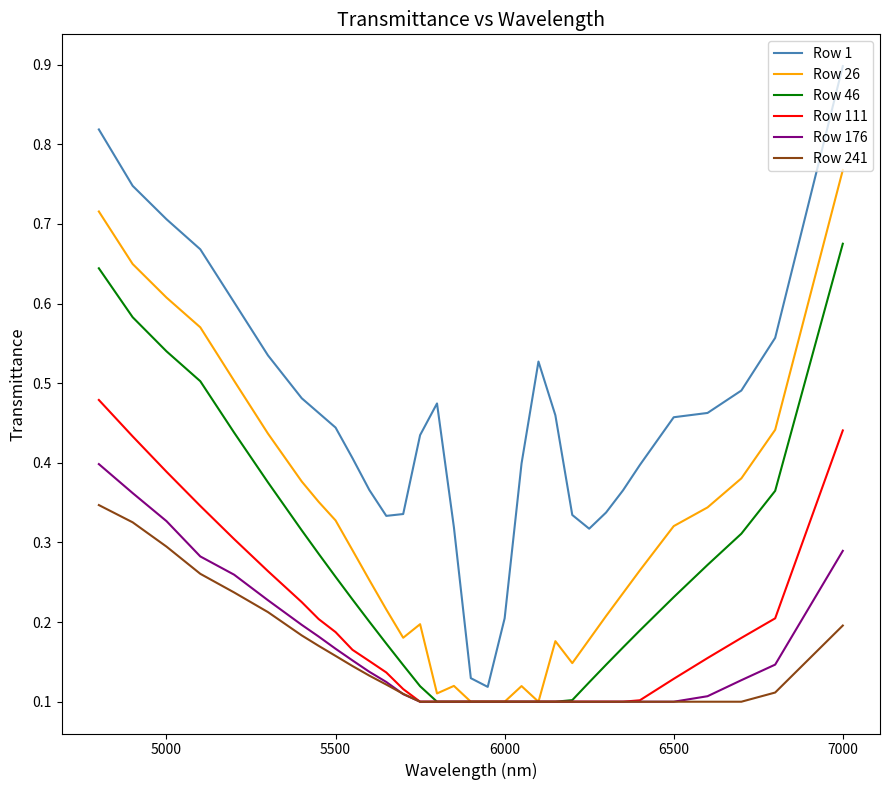

Rank the series by their maximum value, from highest to lowest.

Row 1, Row 26, Row 46, Row 111, Row 176, Row 241